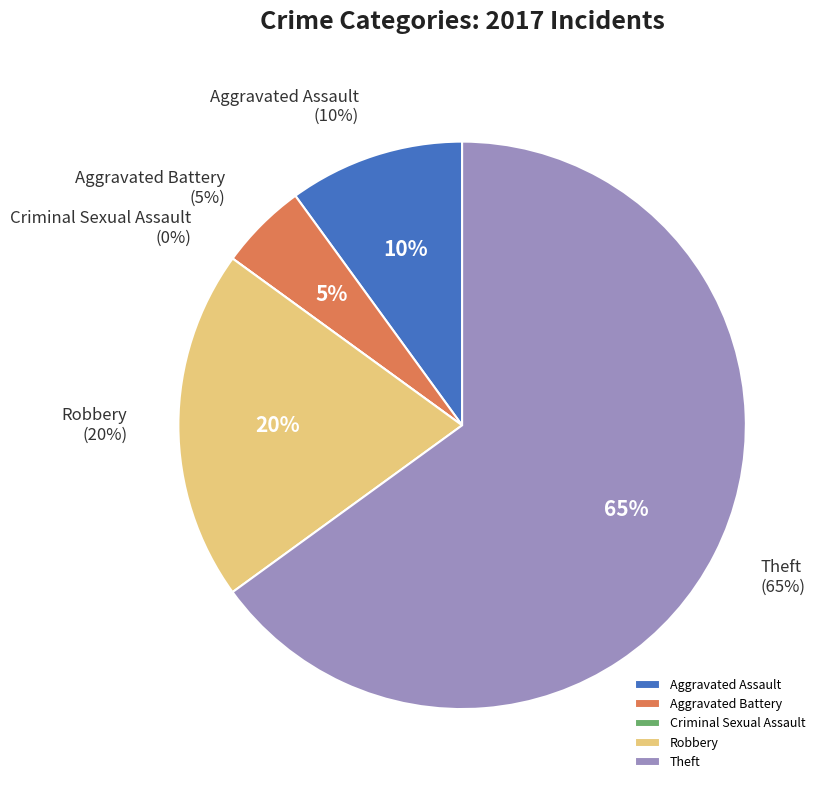

How much of the chart is everything except Aggravated Assault?

90.0%